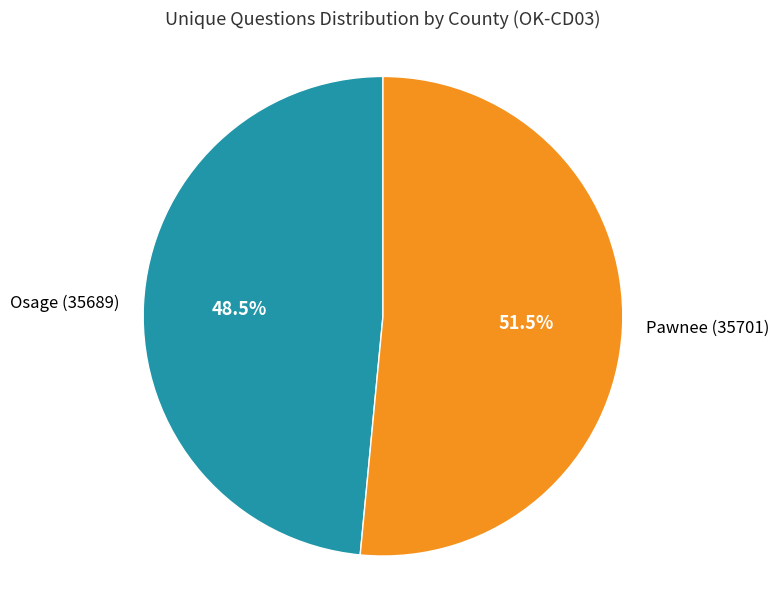

Combined, do Pawnee (35701) and Osage (35689) account for over 50%?

Yes